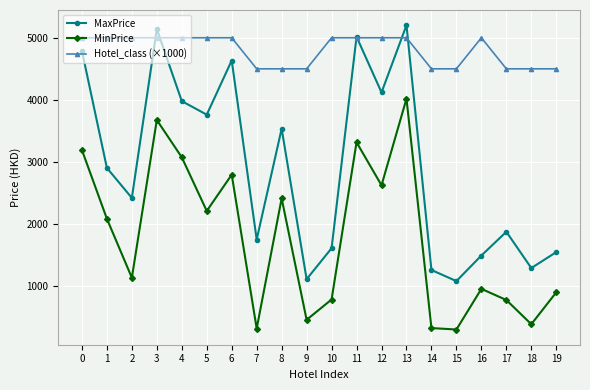

Is it true that MaxPrice equals 862 at 7?

False